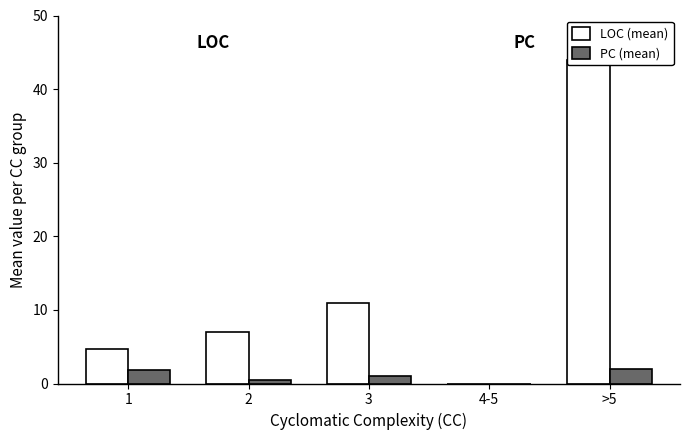

How many distinct data groups are displayed?

2